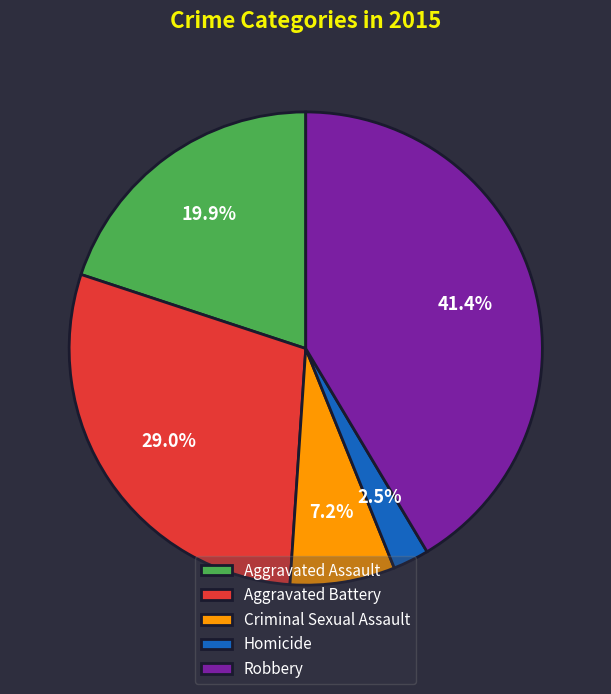

How much of the chart is everything except Criminal Sexual Assault?

92.8%